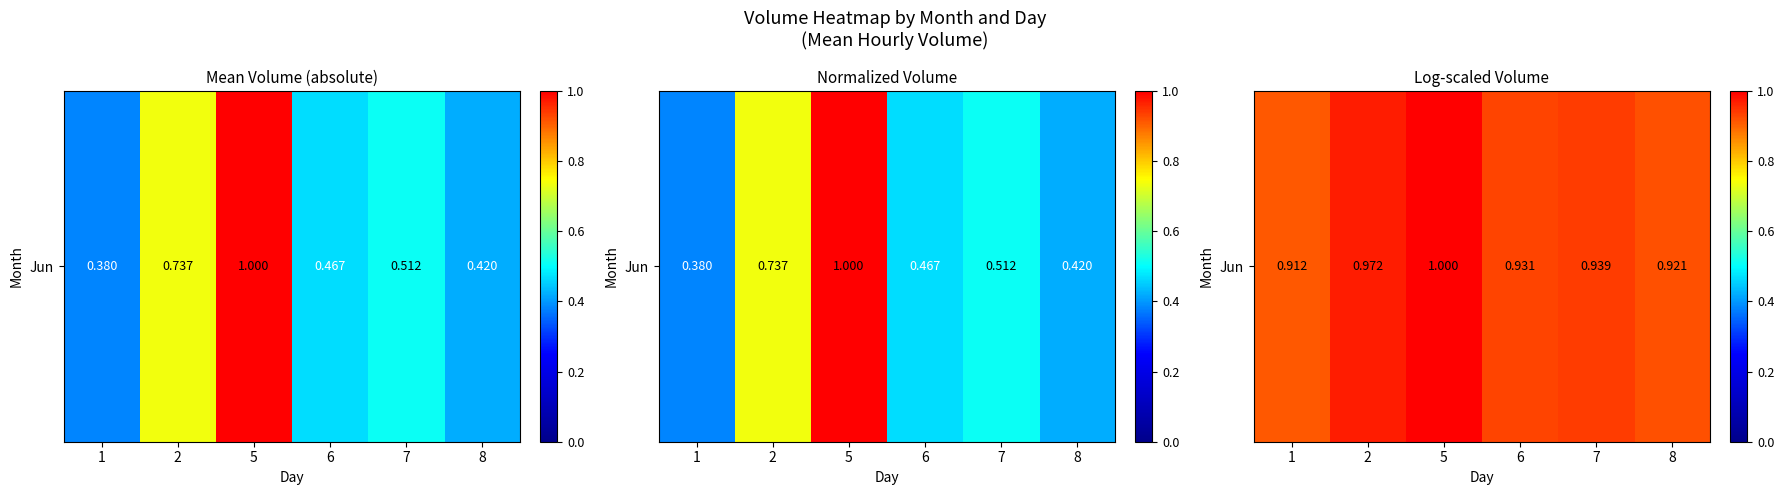

True or false: the data shows 1.3 at 6.

False